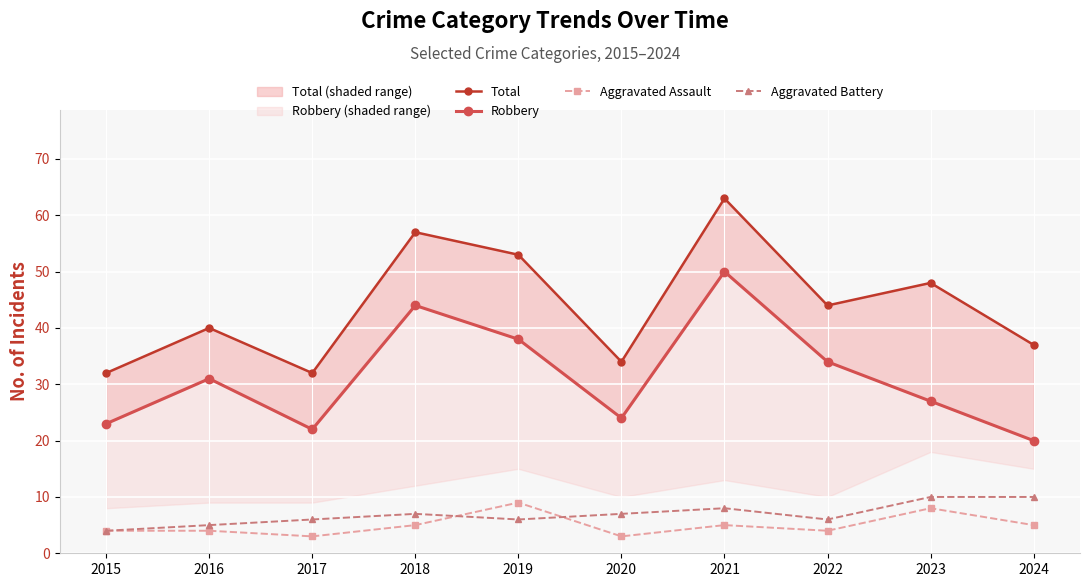

What is the smallest value displayed?

3